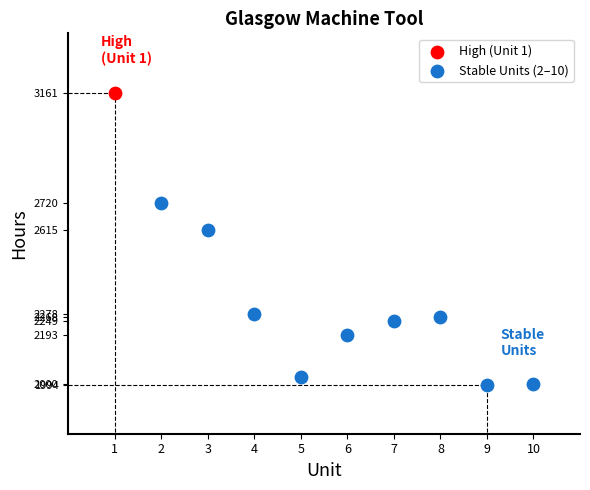

What are all the series names shown in the legend?

High (Unit 1), Stable Units (2–10)